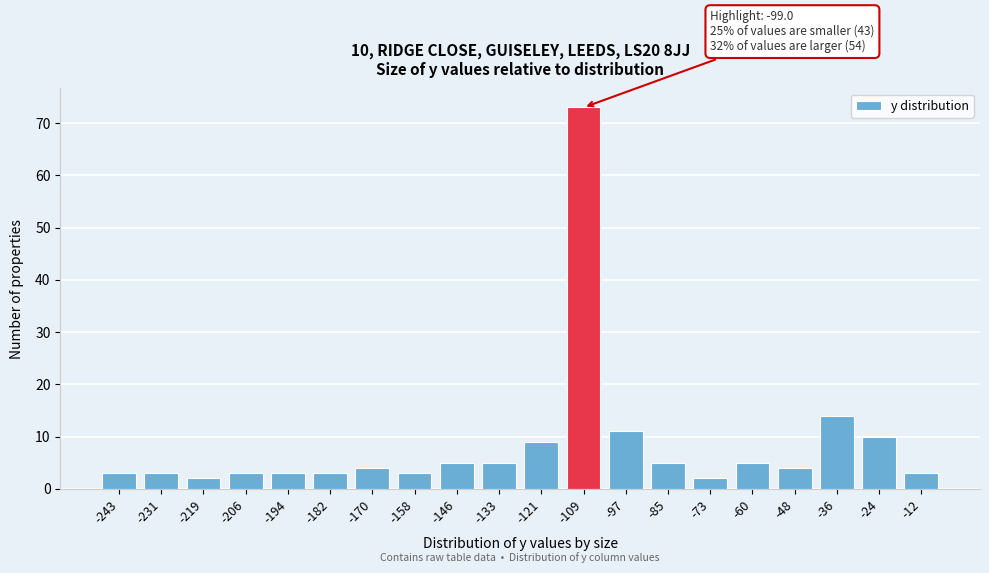

Reading left to right, transcribe all the data shown in this chart.

-243=3	-231=3	-219=2	-206=3	-194=3	-182=3	-170=4	-158=3	-146=5	-133=5	-121=9	-109=73	-97=11	-85=5	-73=2	-60=5	-48=4	-36=14	-24=10	-12=3